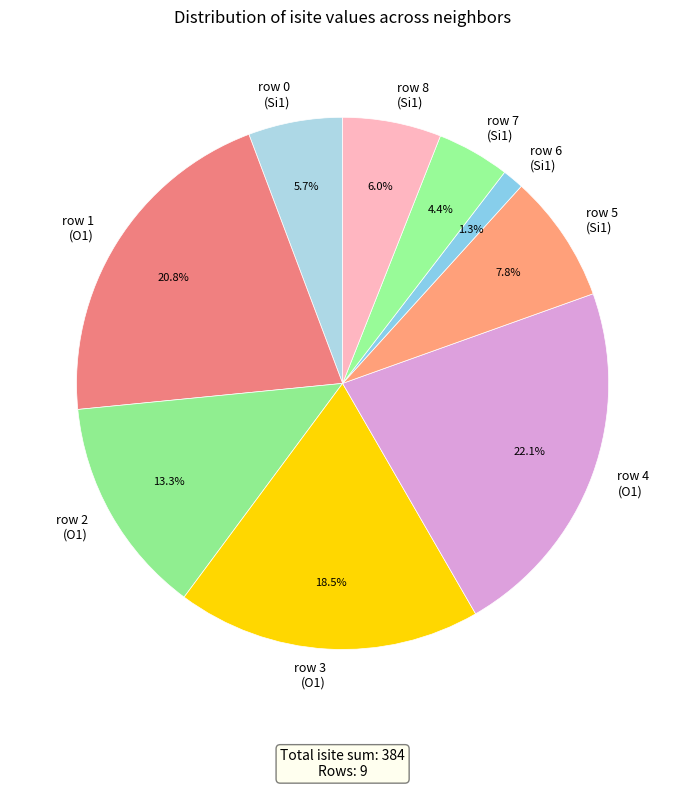

What is the total percentage of row 3 (O1) and row 1 (O1)?

39.3%